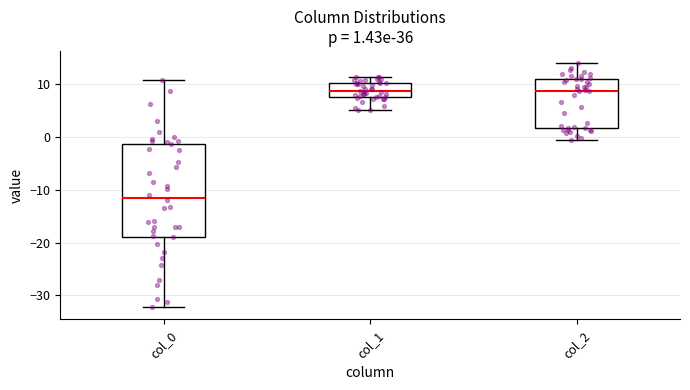

Comparing the boxes themselves (not the whiskers), which one is the tallest?

col_0